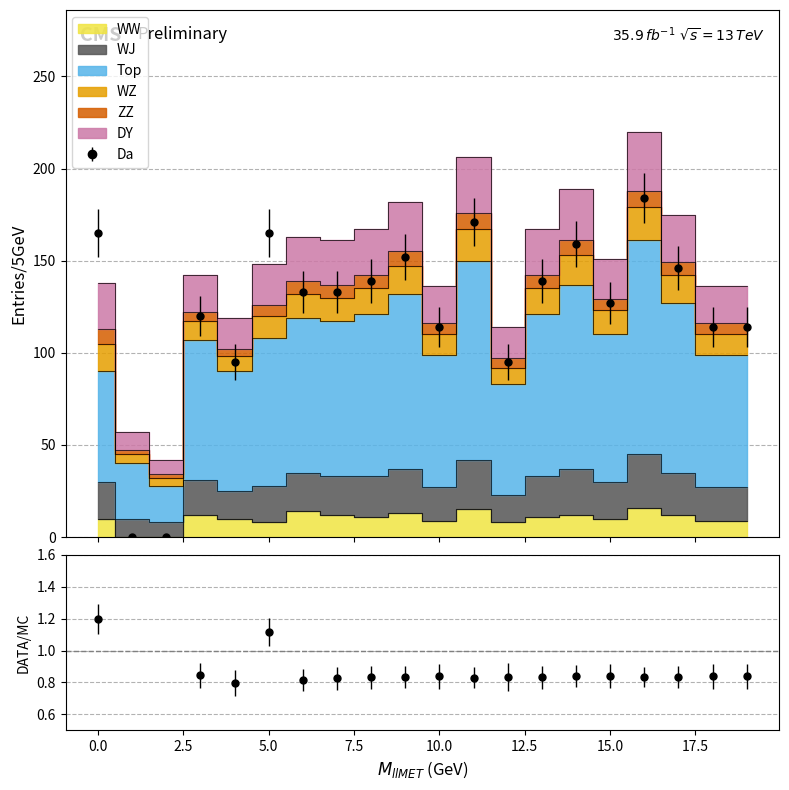

Is it true that WW equals 2 at 0?

False